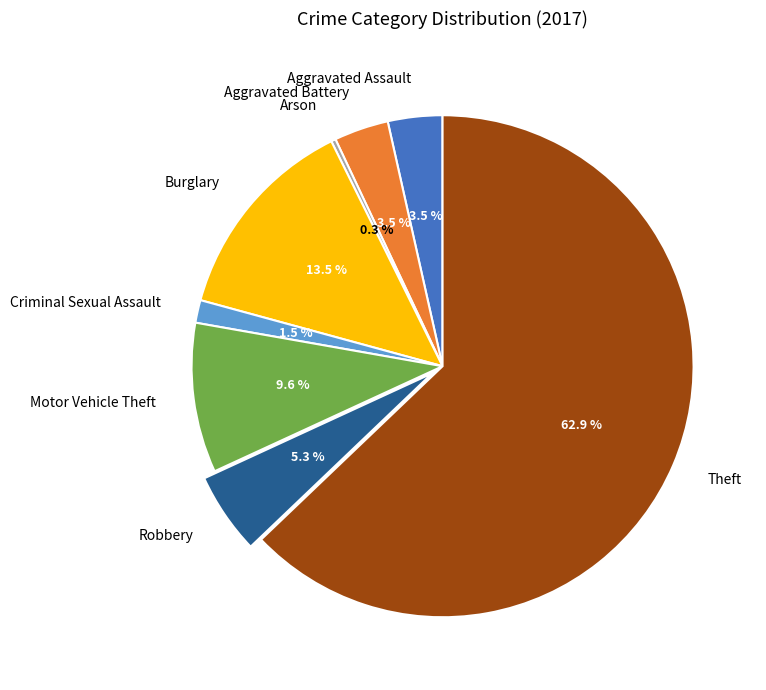

Which category accounts for the majority?

Theft